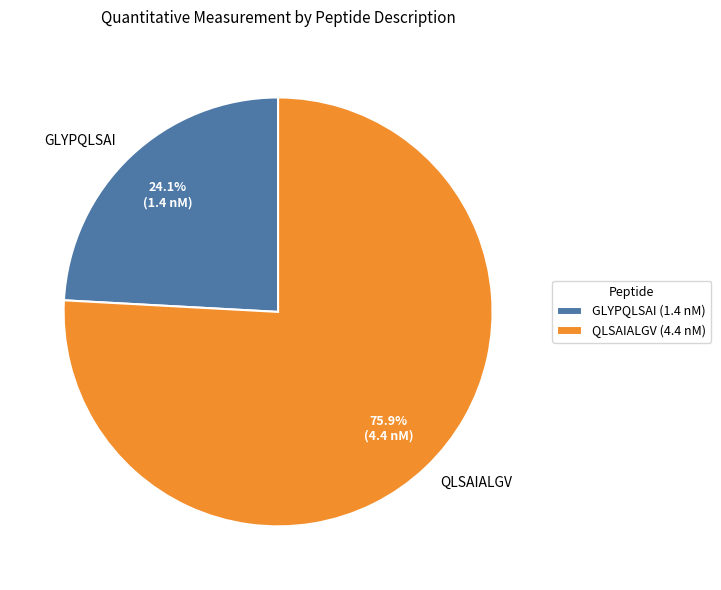

To the nearest percent, what is the difference between the largest and smallest slice percentages?

52%